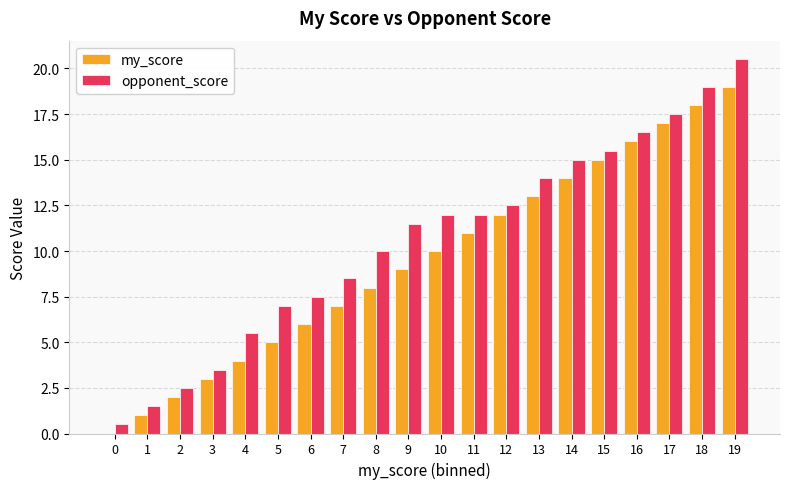

How many series are shown in this chart?

2